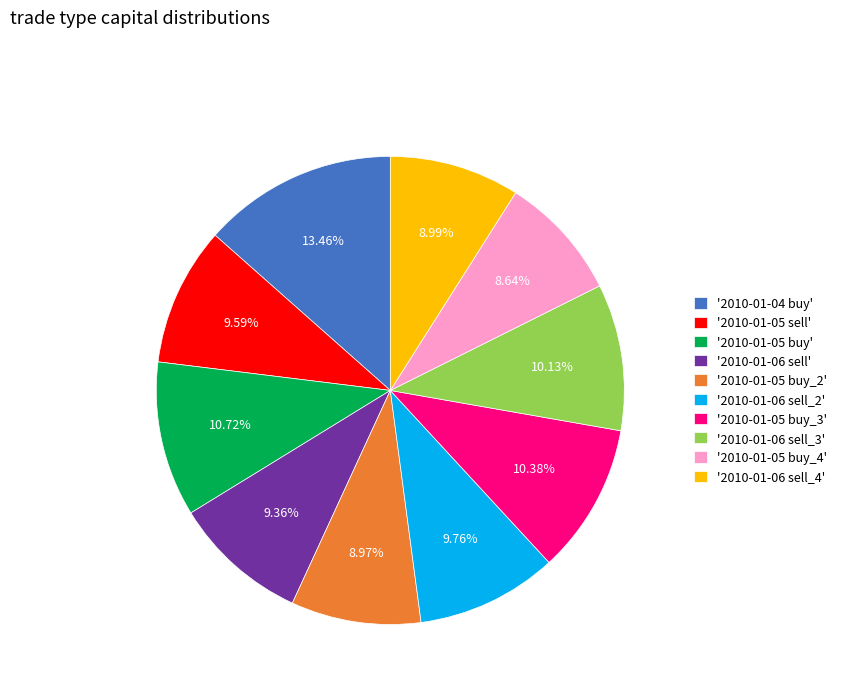

Is there any slice that represents more than half of the pie?

No